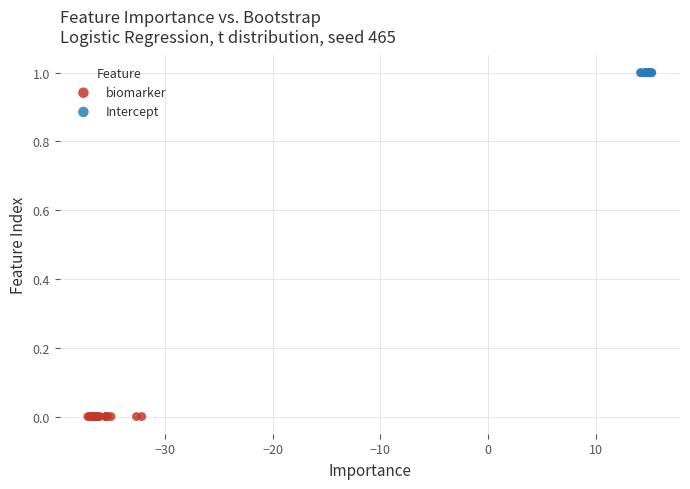

Which series contains the highest Y value?

Intercept